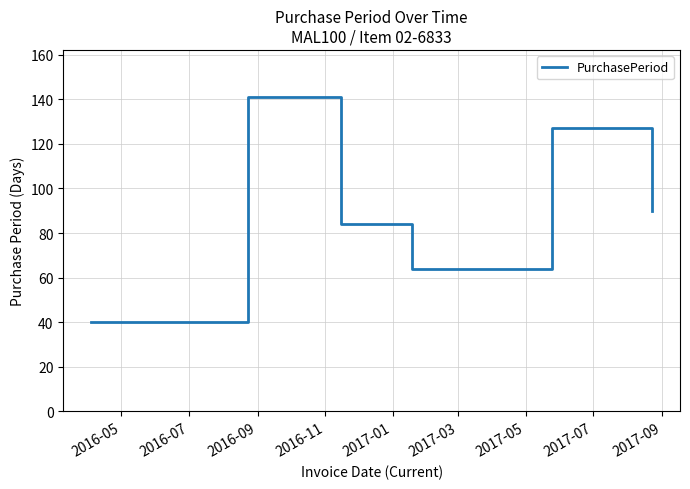

How many interior local peaks (higher than both neighbors) does the data have?

2